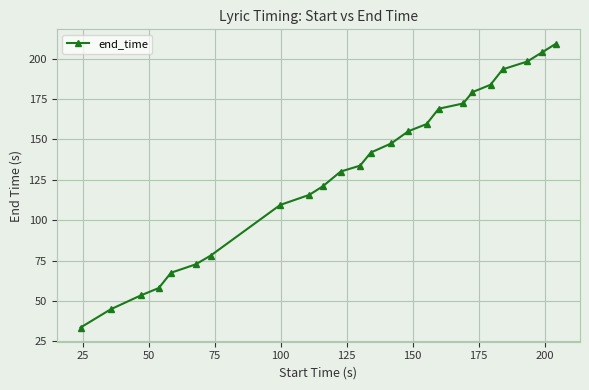

How many distinct data groups are displayed?

1